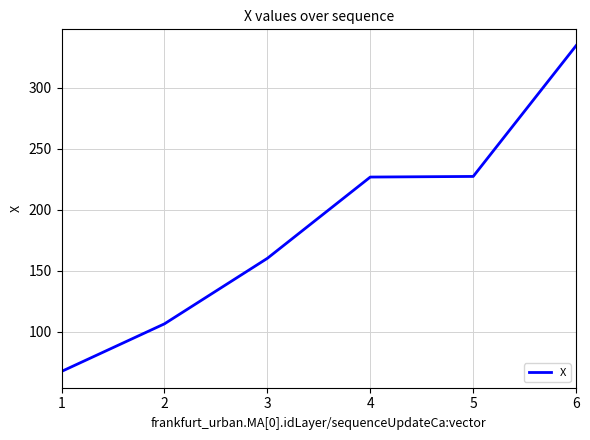

What is the sum of all values?

1122.9